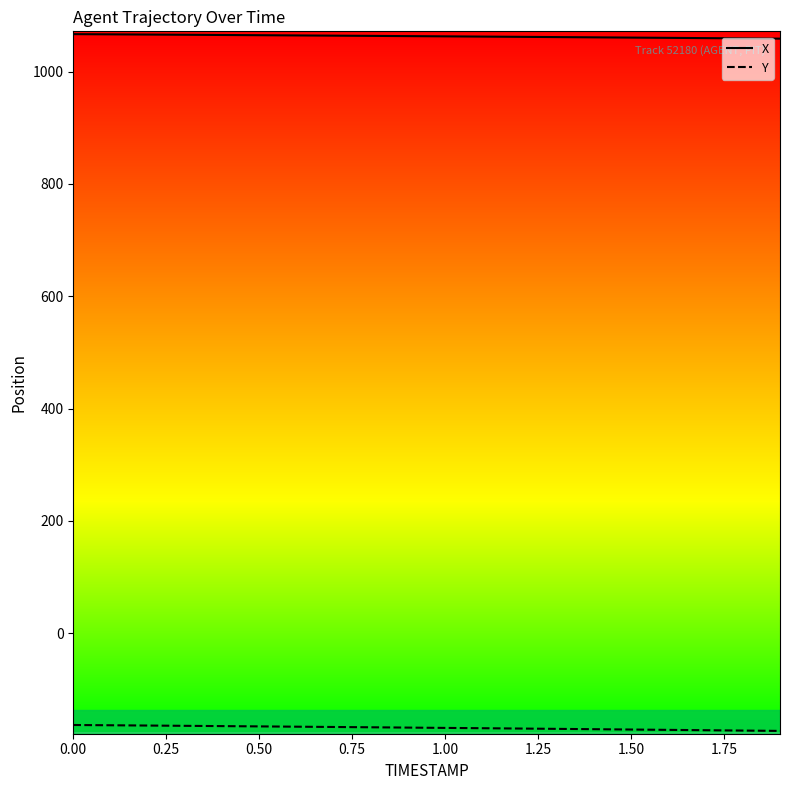

List the series in order of their peak value, highest first.

X, Y